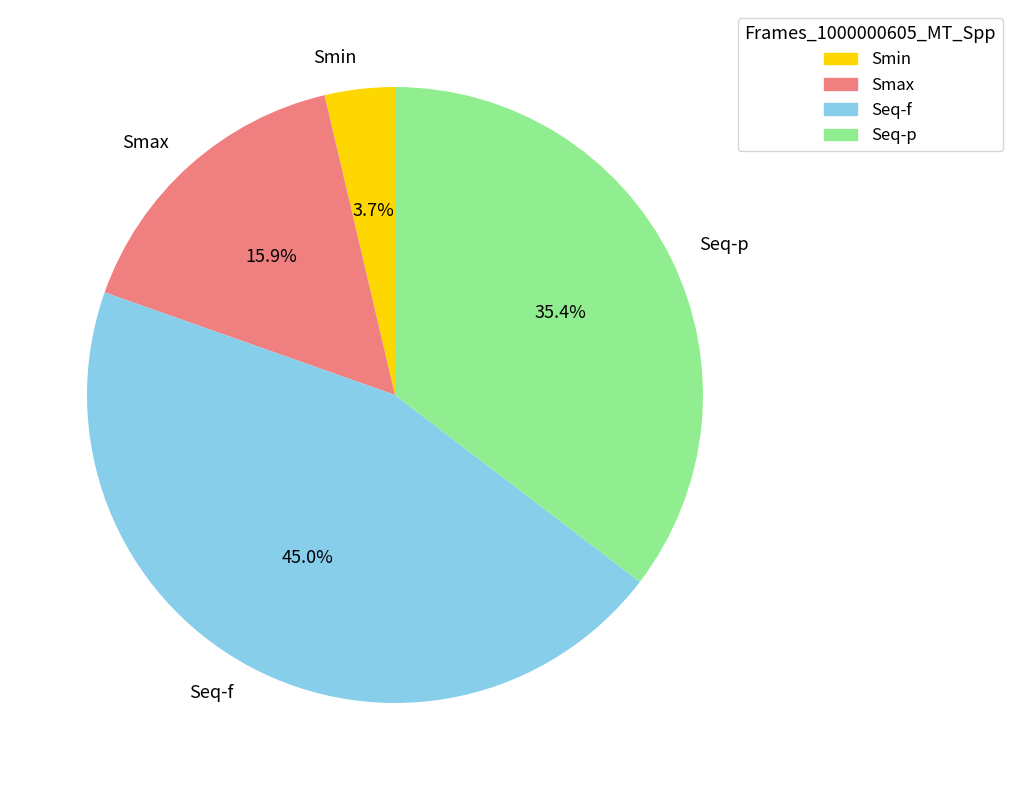

True or false: Seq-p accounts for 22% of the total.

False